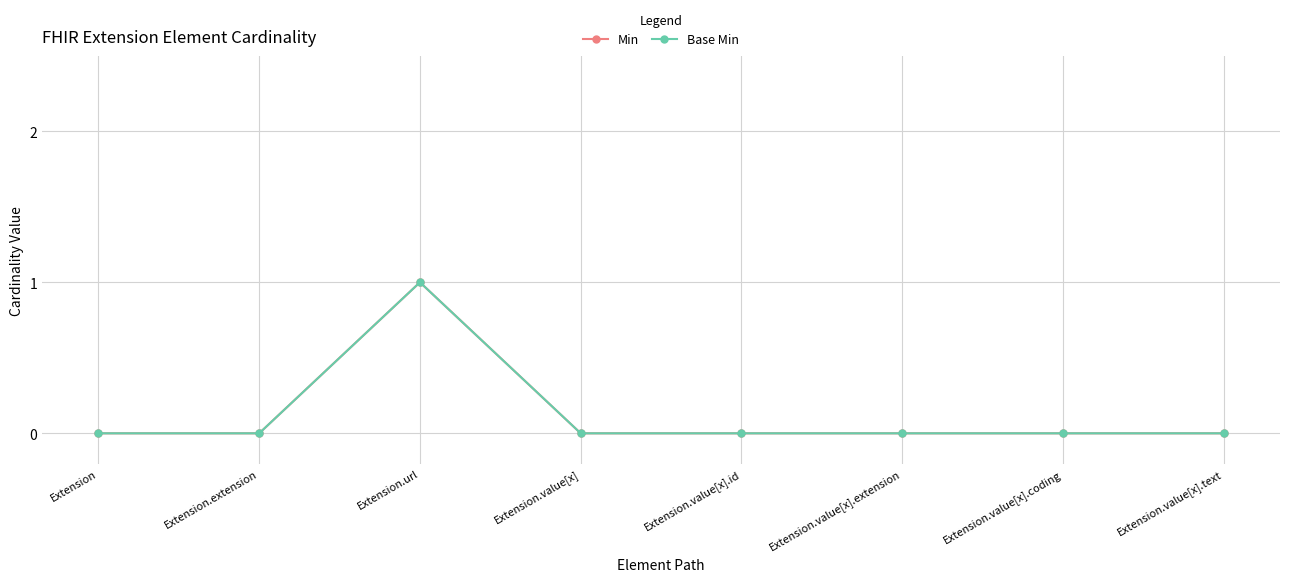

Reading left to right, transcribe all the data shown in this chart.

Min: 0	0	1	0	0	0	0	0
Base Min: 0	0	1	0	0	0	0	0